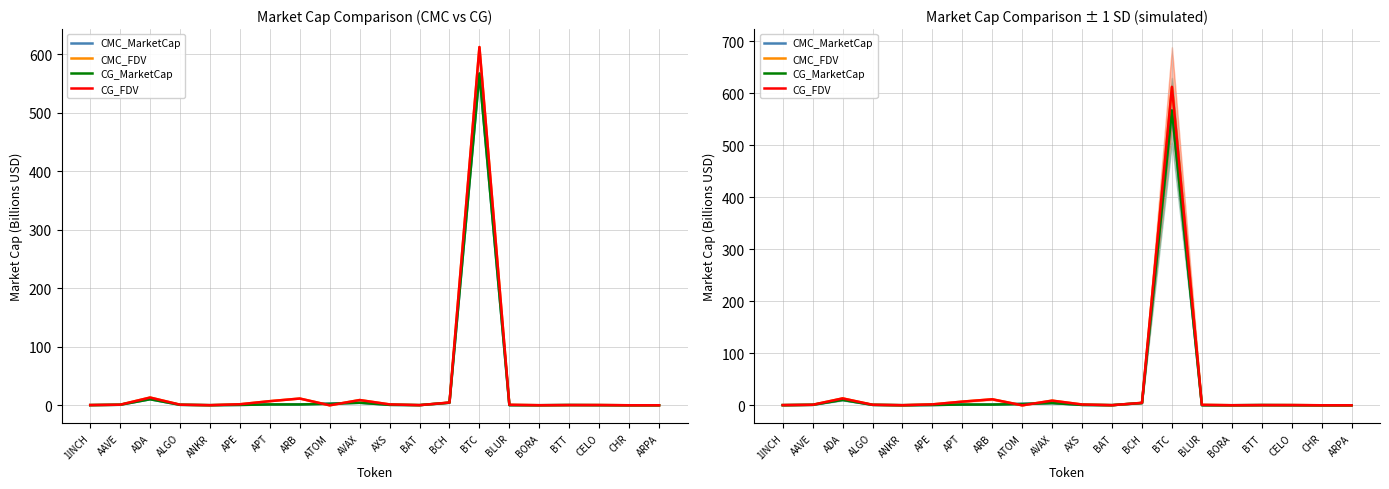

What is the value of the CG_FDV point at the 5th from the left?

0.2